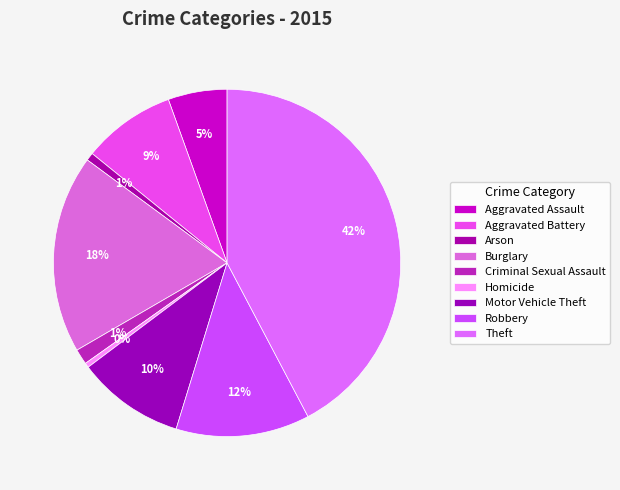

The Arson slice represents 1% of the pie. True or false?

True